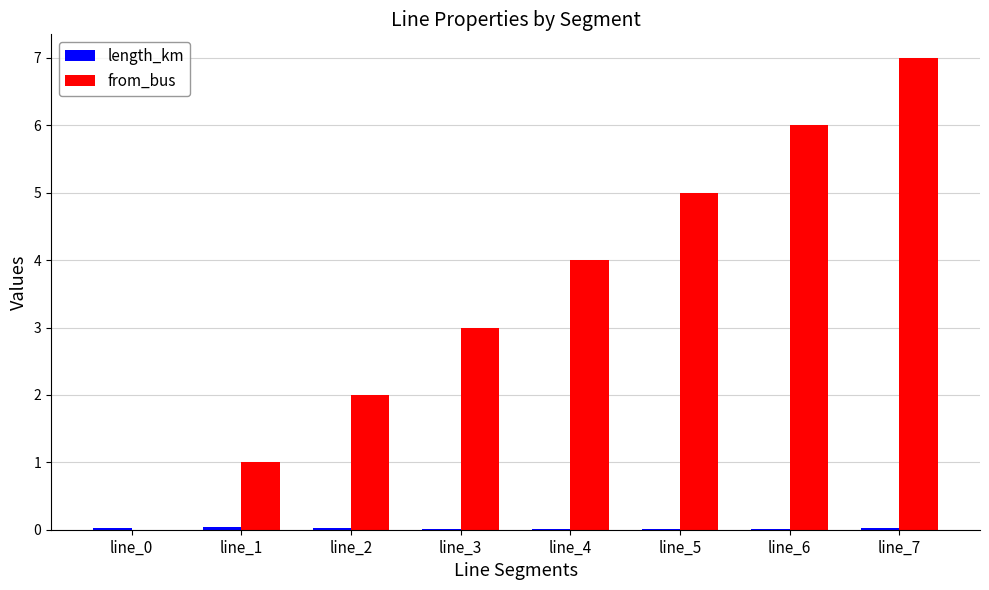

True or false: from_bus has a value of 4.0 at line_4.

True